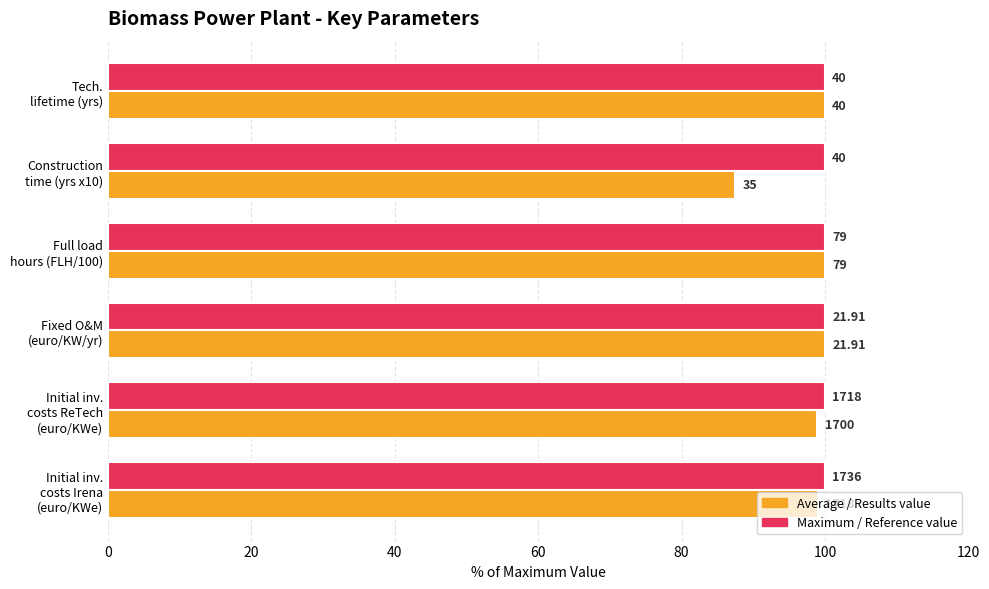

How many bars are there in each group?

2